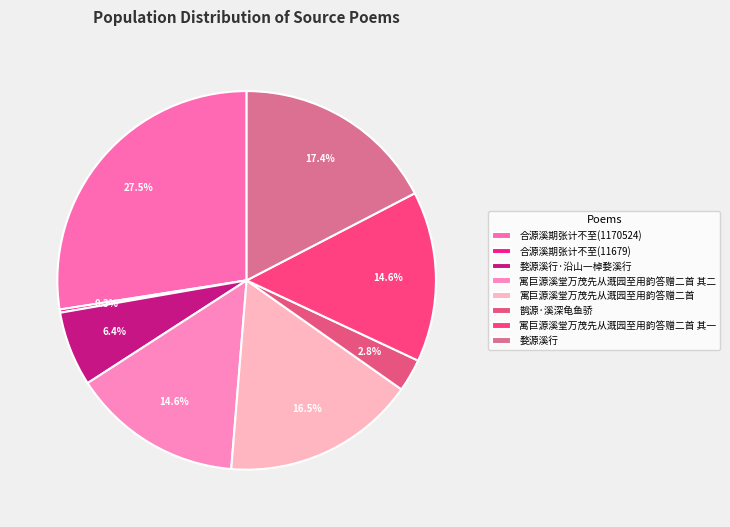

To the nearest percent, what is the combined percentage of 合源溪期张计不至(11679) and 婺源溪行?

18%